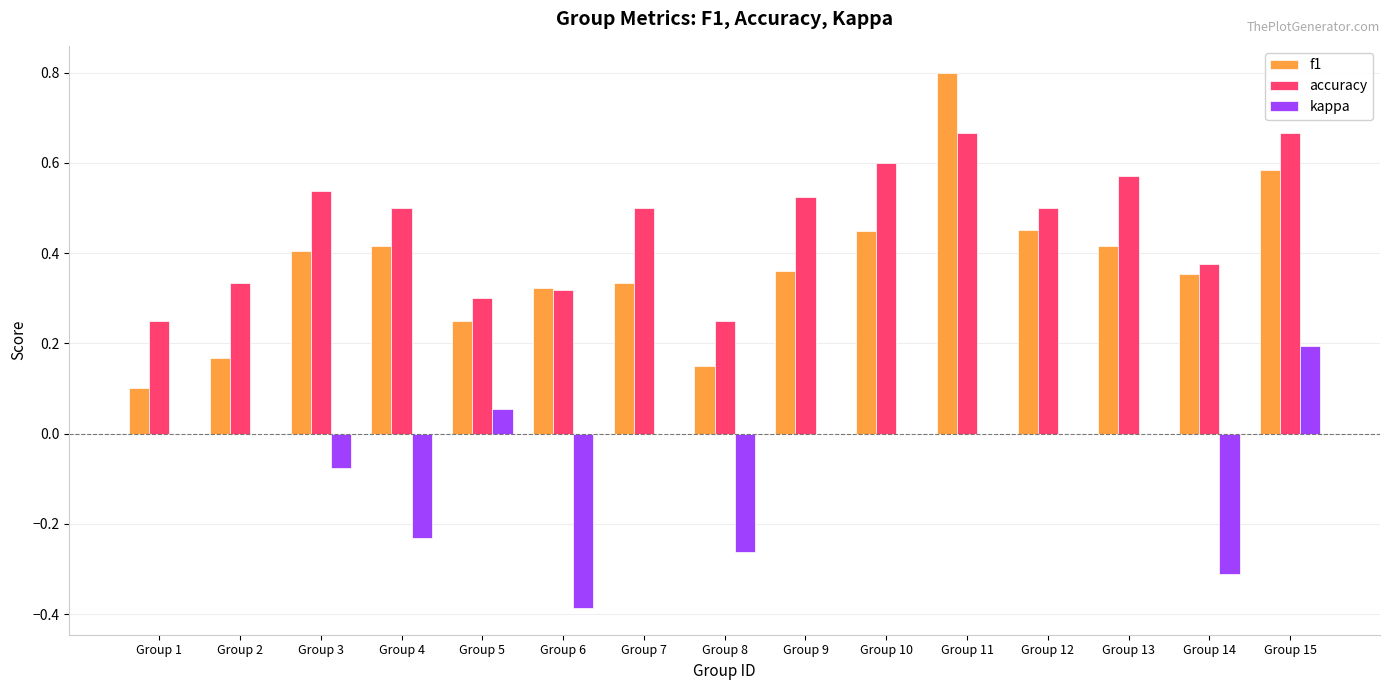

What is the sum of all kappa values?

-1.0